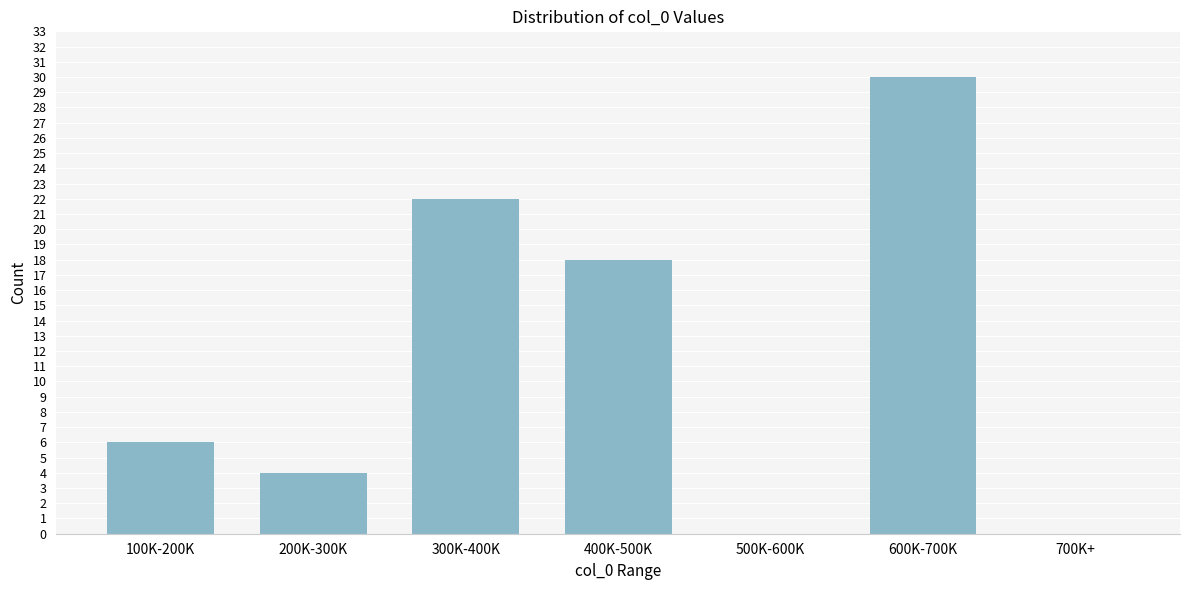

Reading right to left, list all the values displayed in this chart.

700K+=0	600K-700K=30	500K-600K=0	400K-500K=18	300K-400K=22	200K-300K=4	100K-200K=6